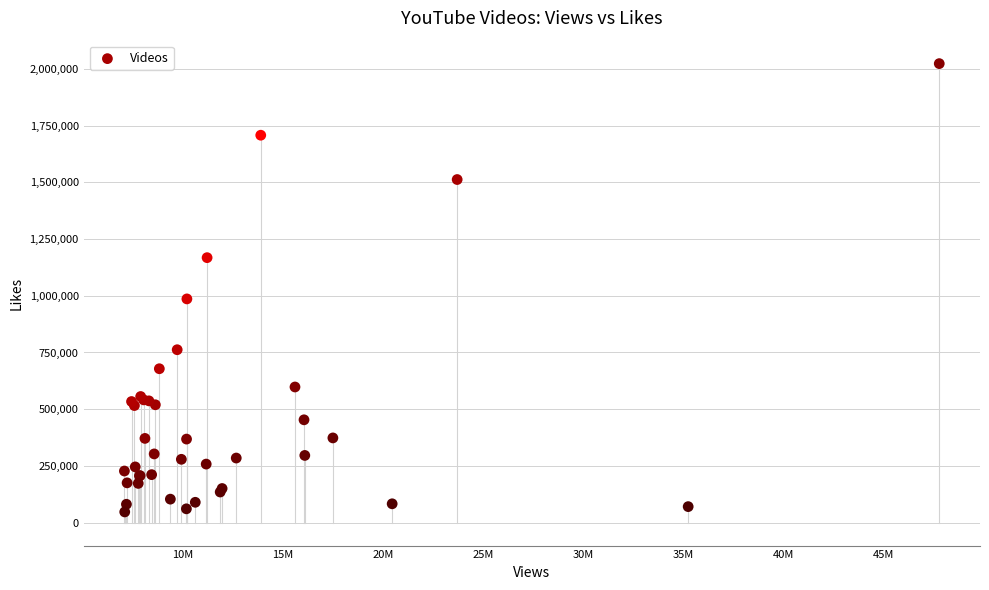

What Y value in the scatter plot is closest to 1035308?

986220